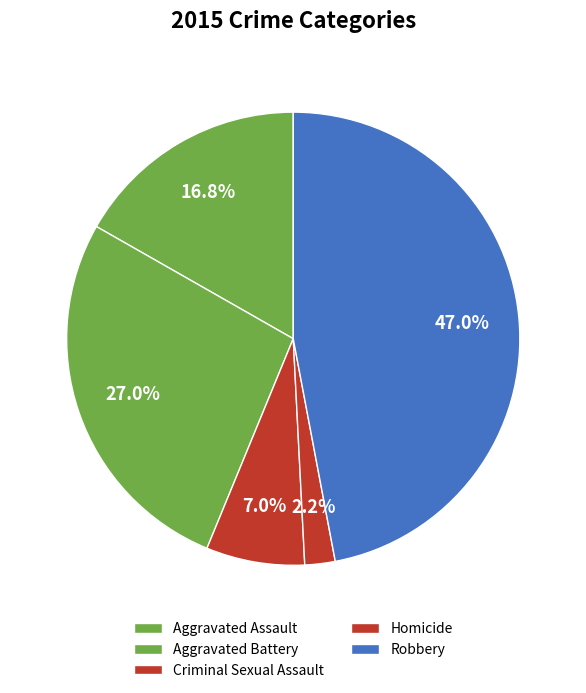

Which has a higher value, Aggravated Battery or Criminal Sexual Assault?

Aggravated Battery